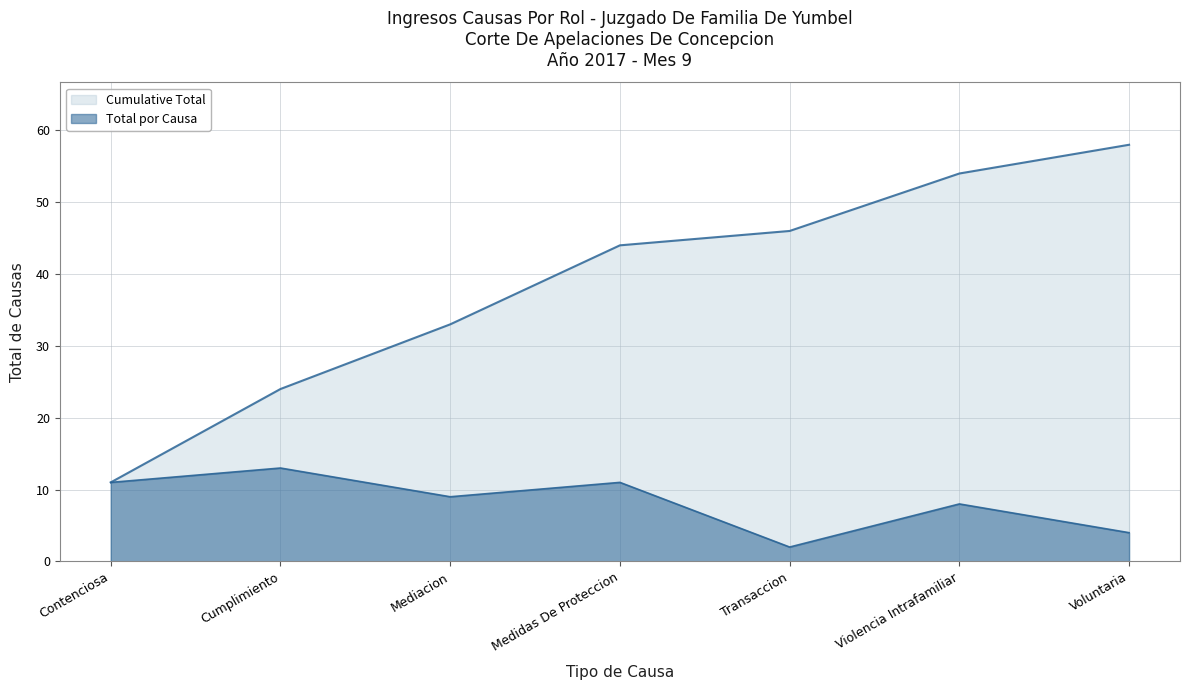

How many values in the Total por Causa series exceed 9?

3